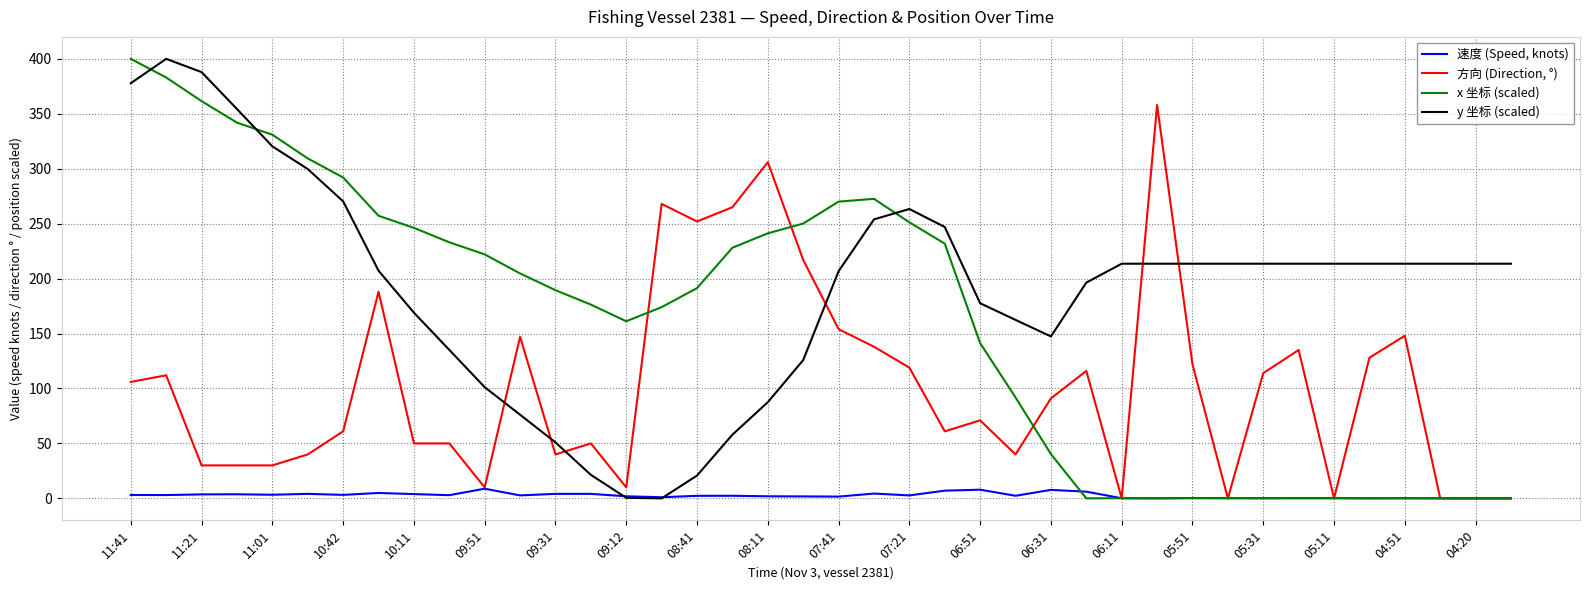

How many lines are shown in the chart?

4